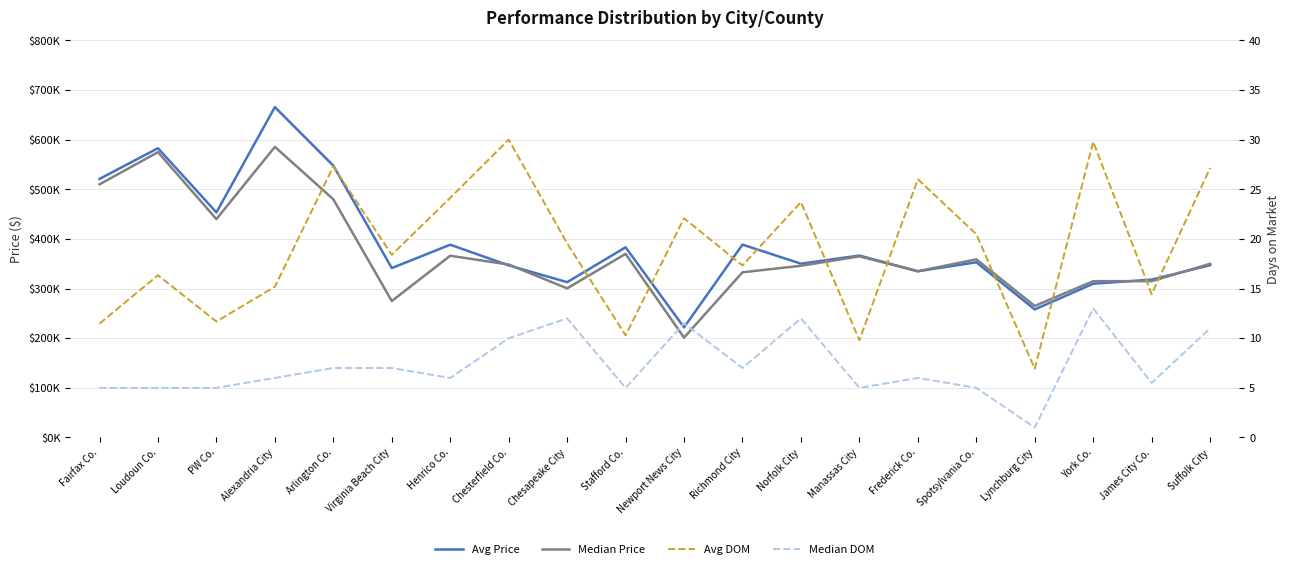

What is the label of the 19th point from the left?

James City Co.